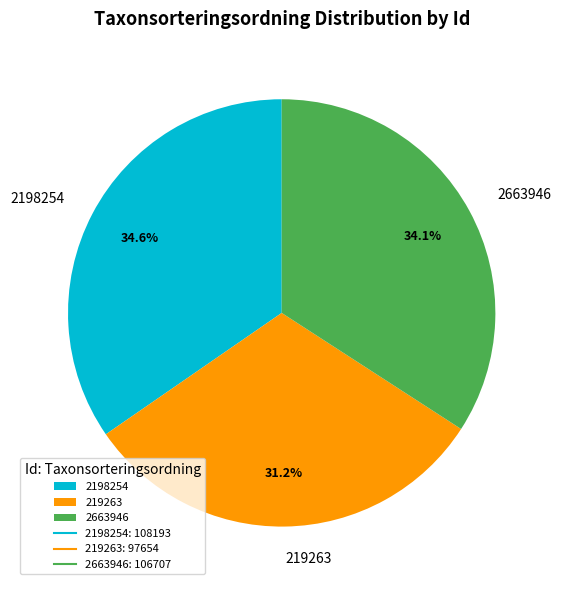

True or false: 2198254 accounts for 25% of the total.

False